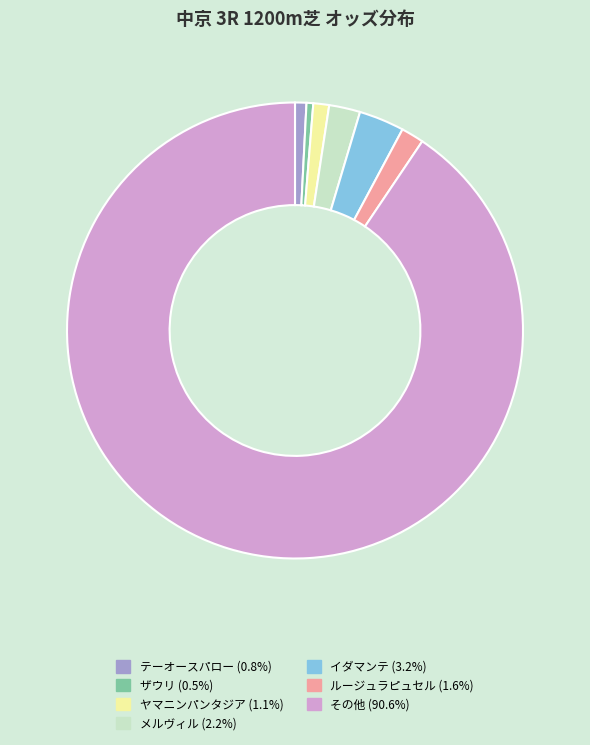

How many slices are in this pie chart?

7